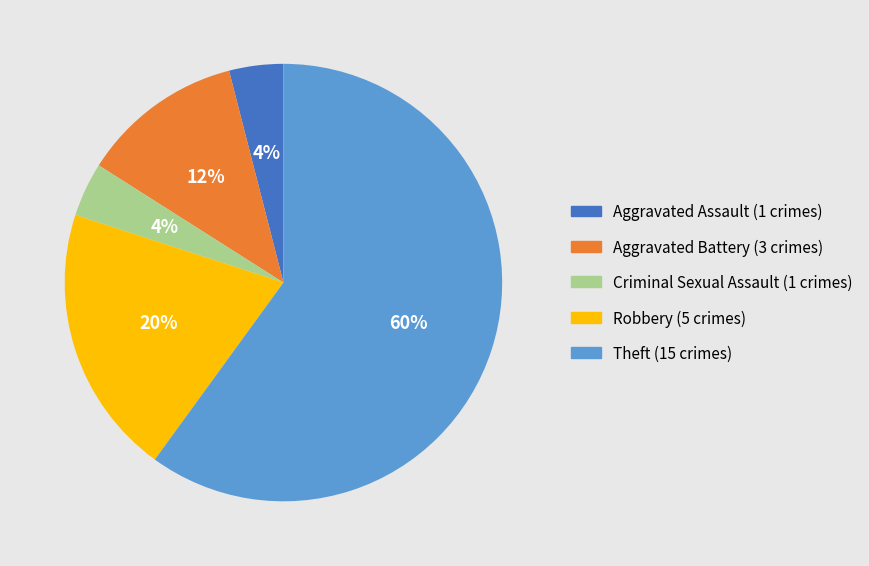

True or false: Theft accounts for 73% of the total.

False